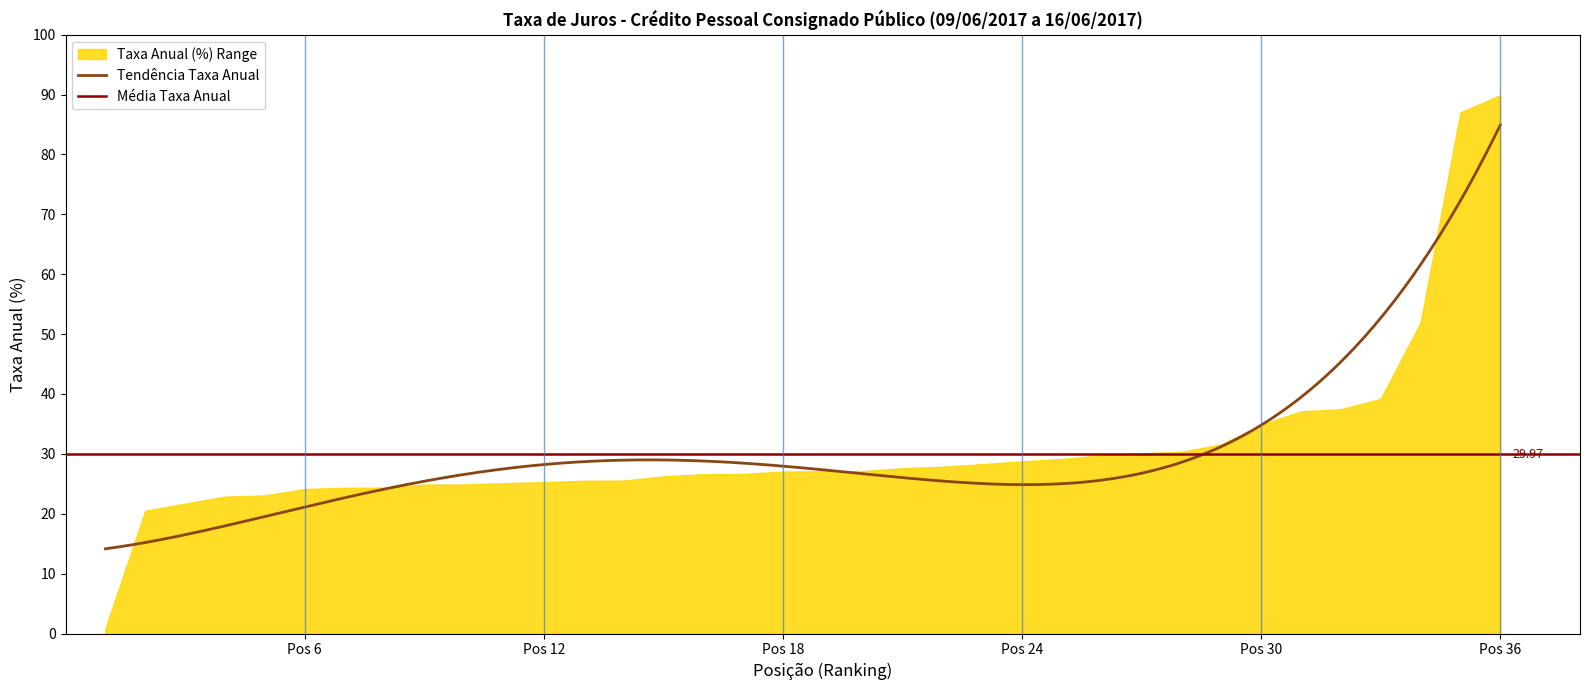

How many lines are shown in the chart?

2